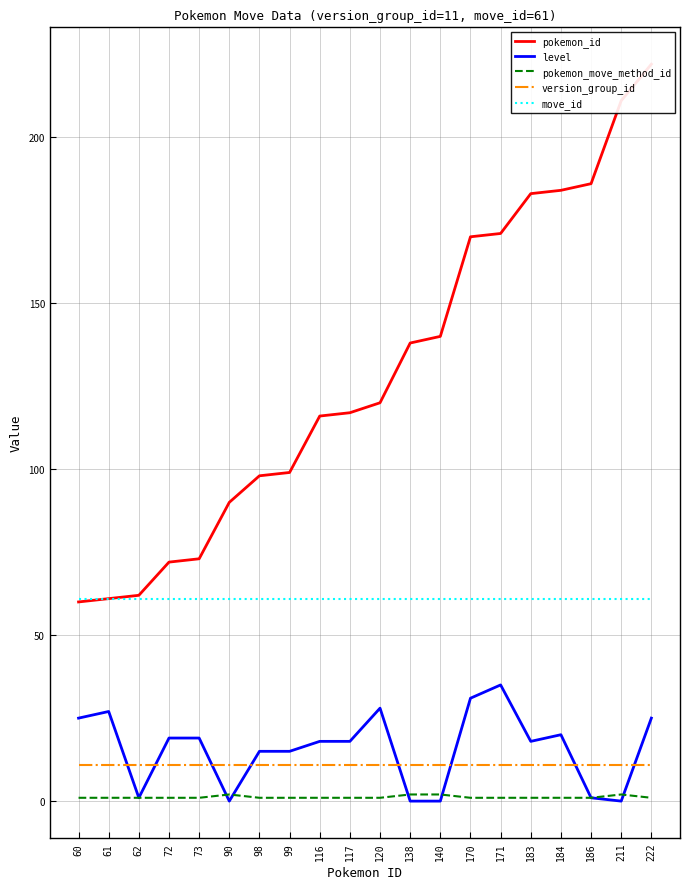

Which has a higher value, 186 or 140?

186